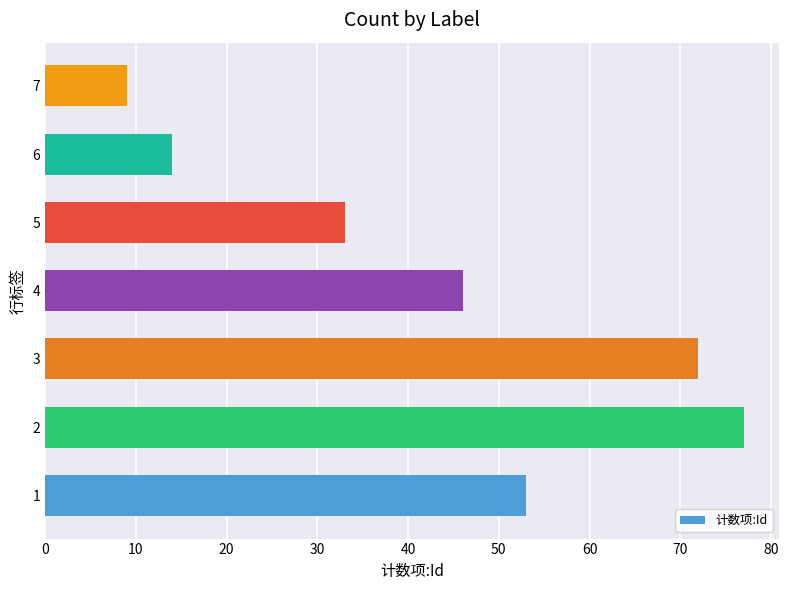

Reading bottom to top, what are all the values shown in this chart?

1=53	2=77	3=72	4=46	5=33	6=14	7=9